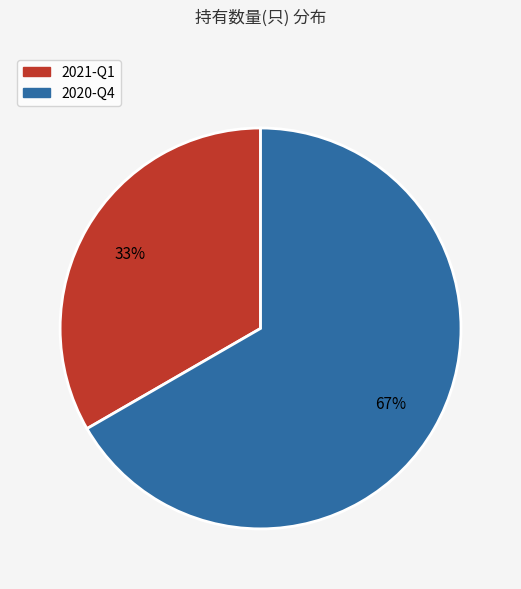

Approximately how many times larger is the value at 2020-Q4 compared to 2021-Q1?

2.0